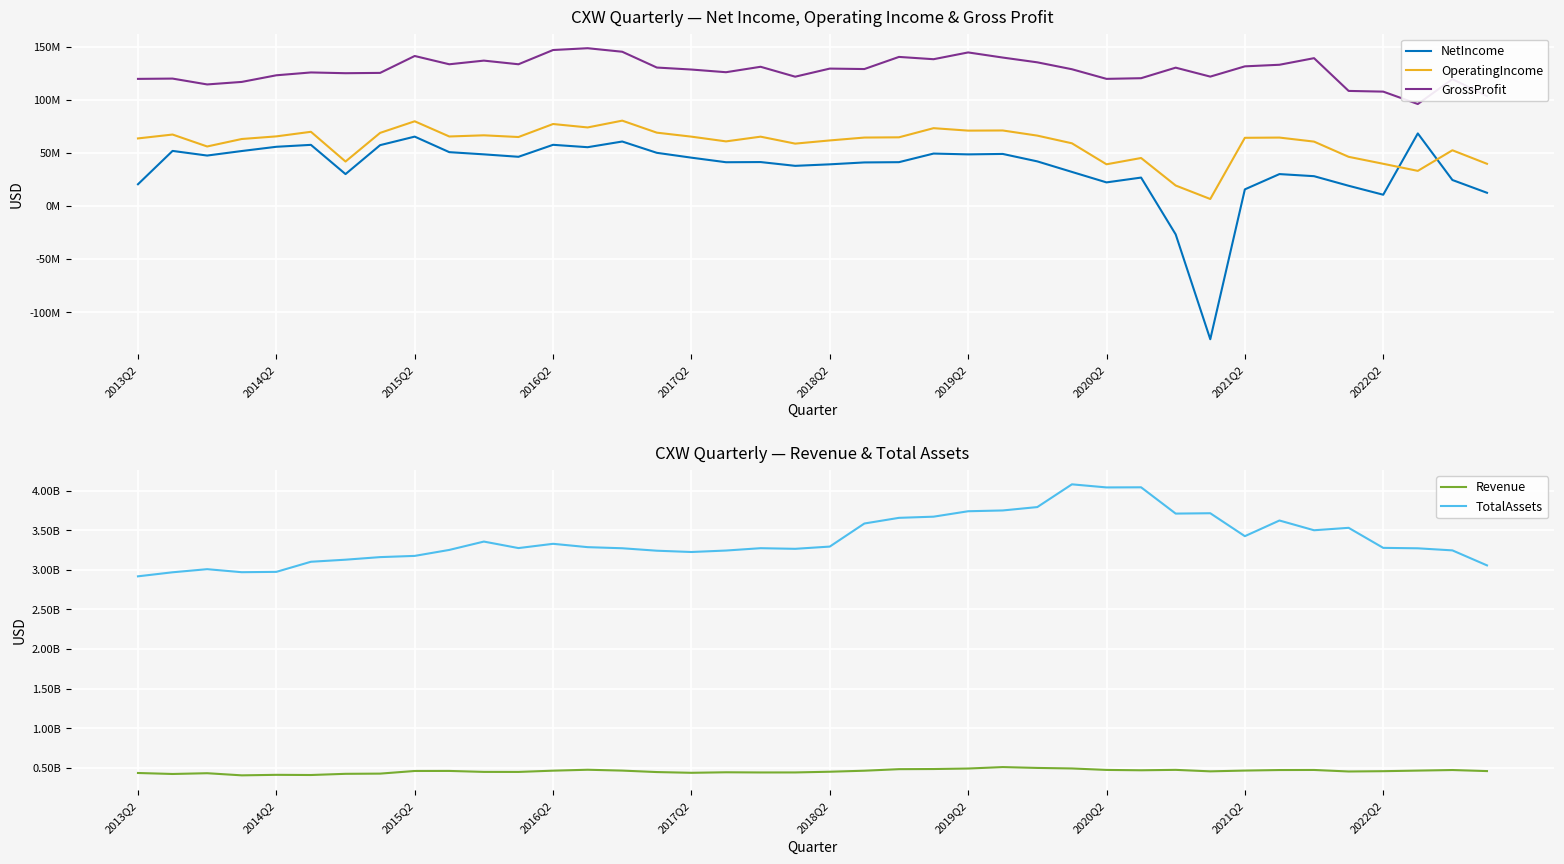

Is it true that OperatingIncome equals 114116090 at 18?

False